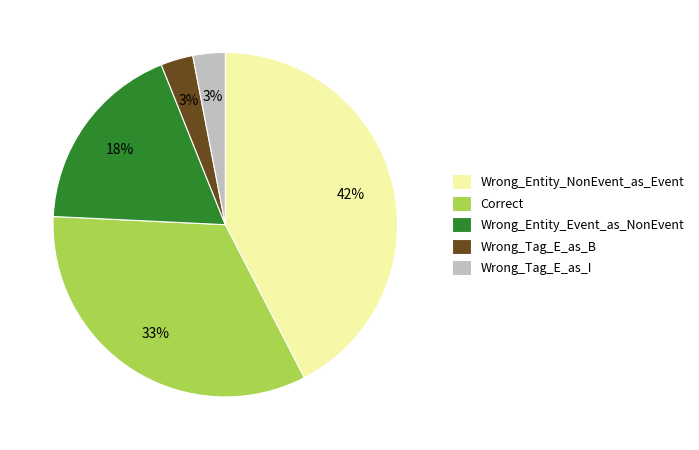

Is it true that Wrong_Entity_Event_as_NonEvent is 18% of the pie?

True